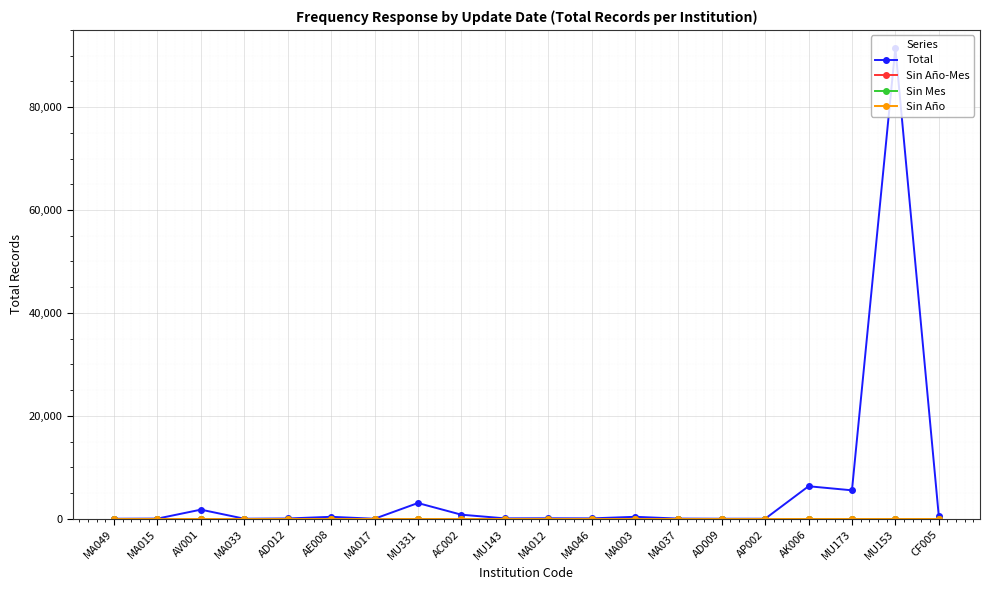

How many data points in Total are above 95?

9